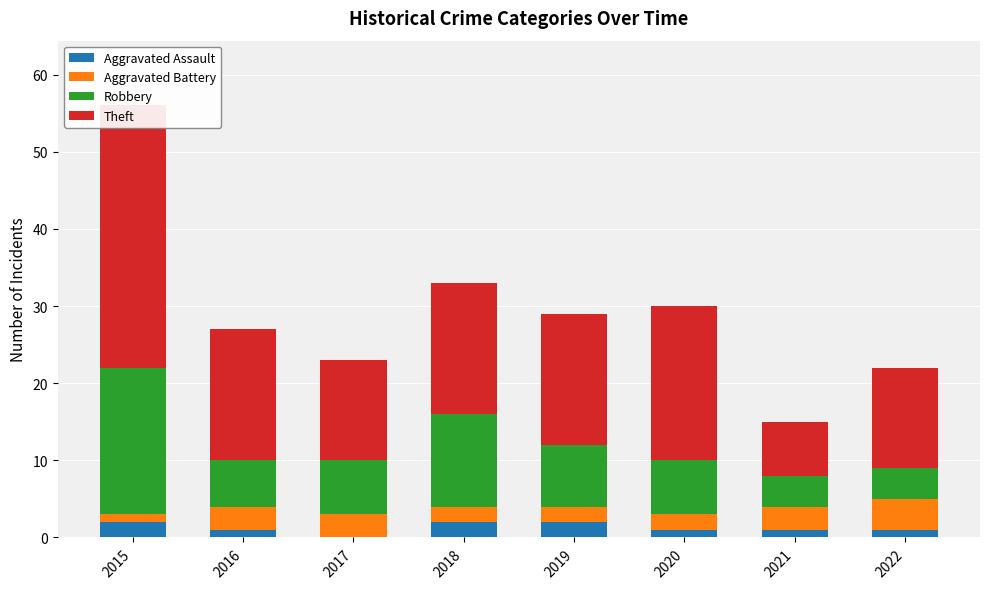

Reading right to left, transcribe all the data shown in this chart.

Aggravated Assault: 1	1	1	2	2	0	1	2
Aggravated Battery: 4	3	2	2	2	3	3	1
Robbery: 4	4	7	8	12	7	6	19
Theft: 13	7	20	17	17	13	17	34